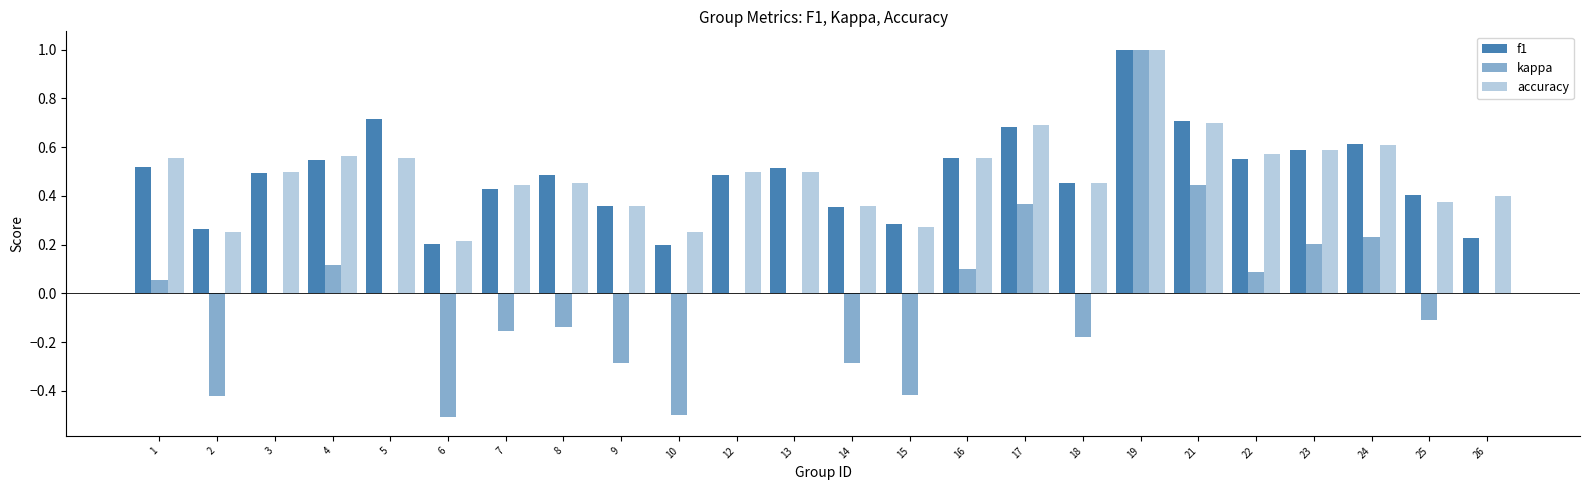

What is the difference between the maximum and second lowest values in the accuracy series?

0.8